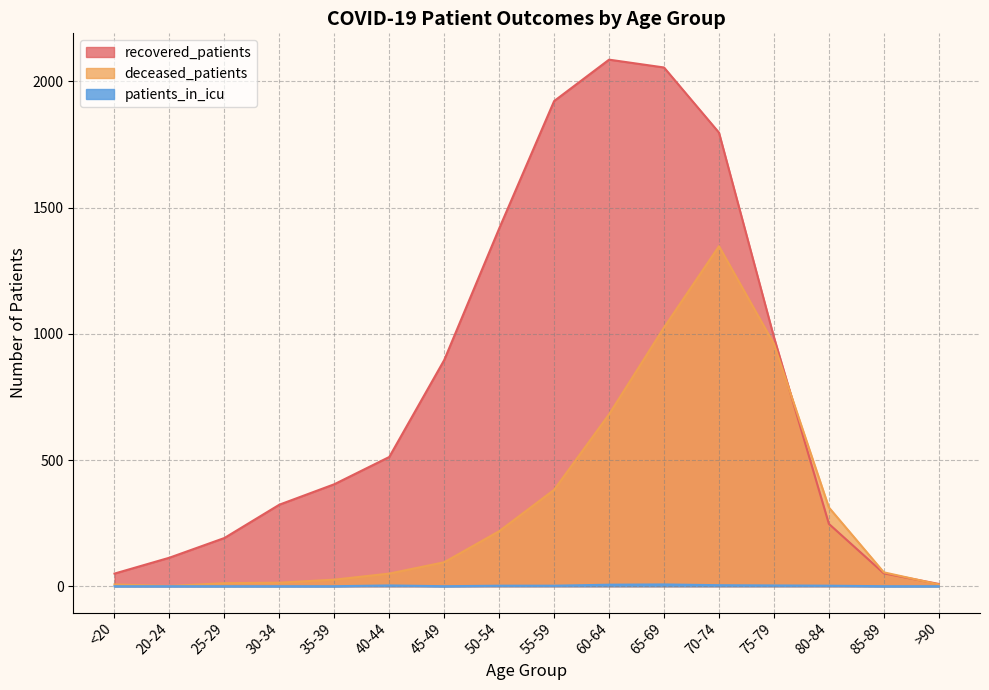

Between 85-89 and 30-34, which is larger?

30-34